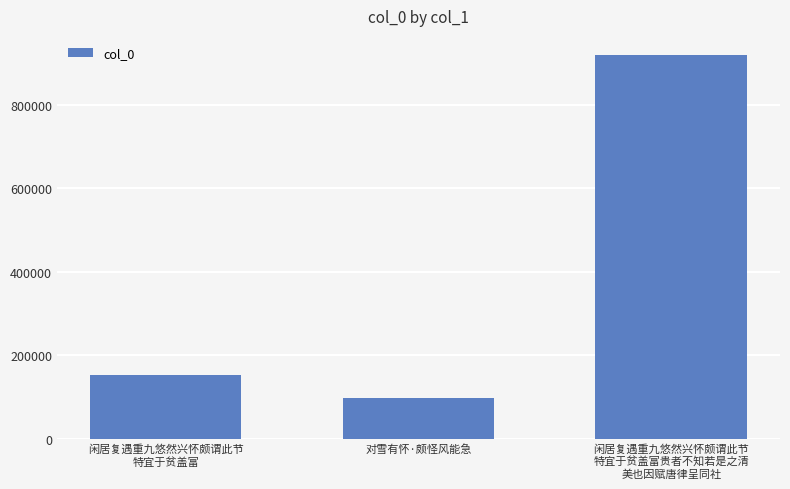

What is the difference between the second highest and minimum values?

56134